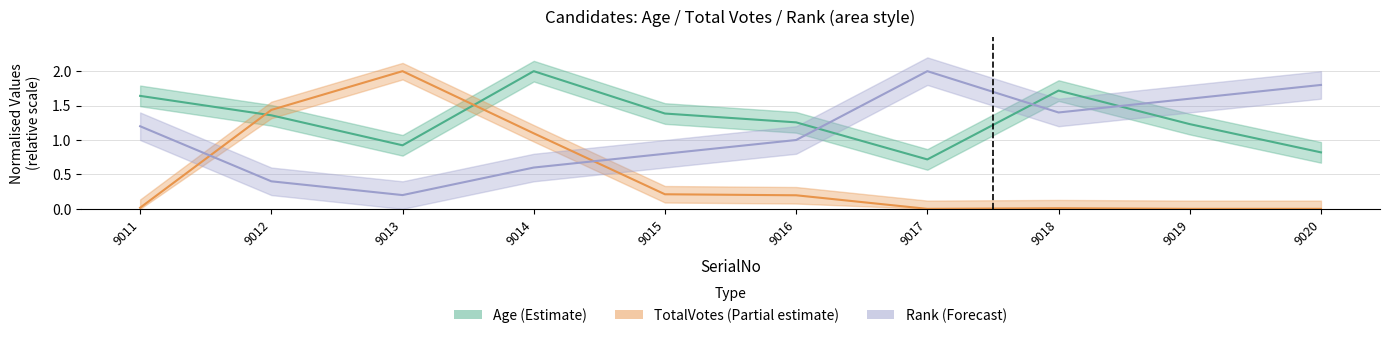

What is the average value of the Age series?

1.3